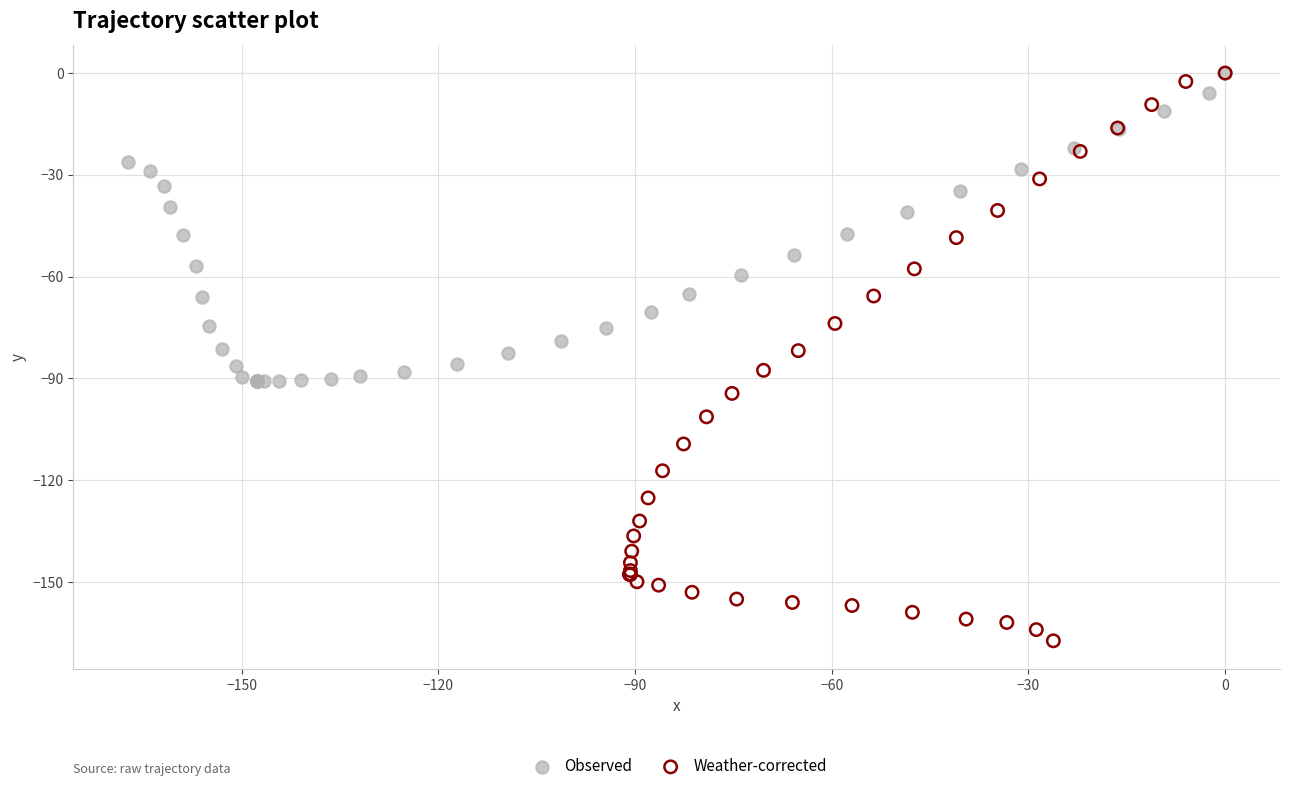

Which series has the largest Y range (max minus min)?

Weather-corrected